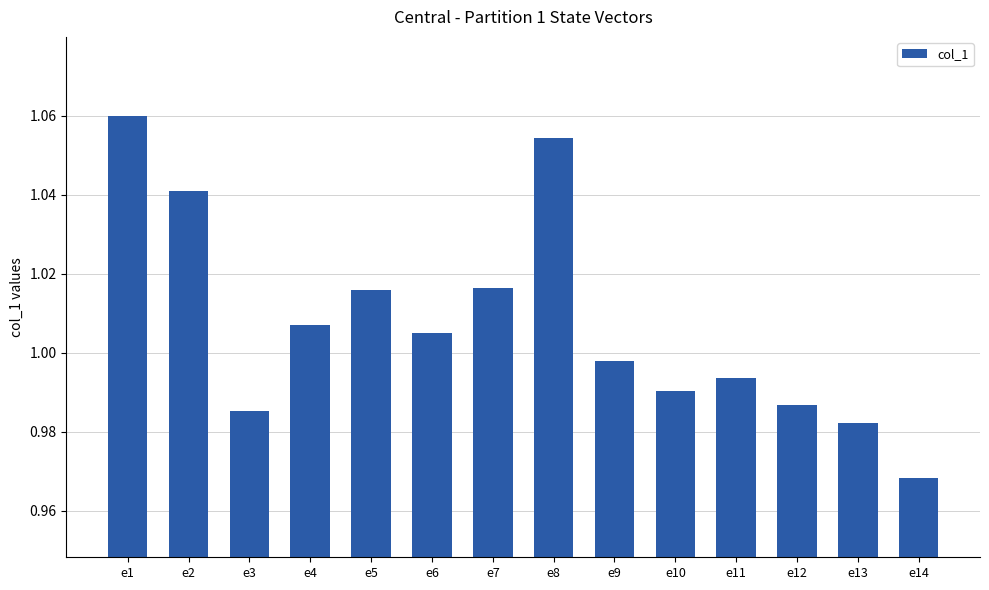

Does the chart contain stacked bars?

No